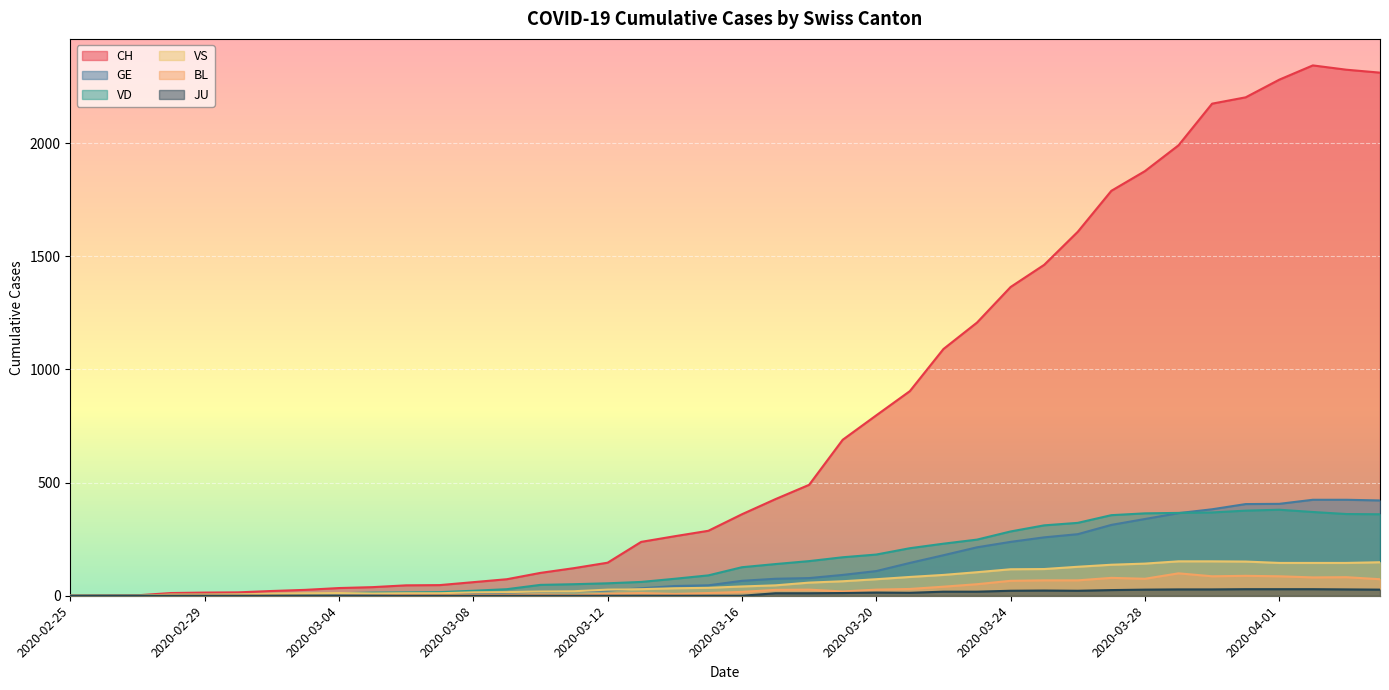

True or false: CH and VS intersect in this chart.

False